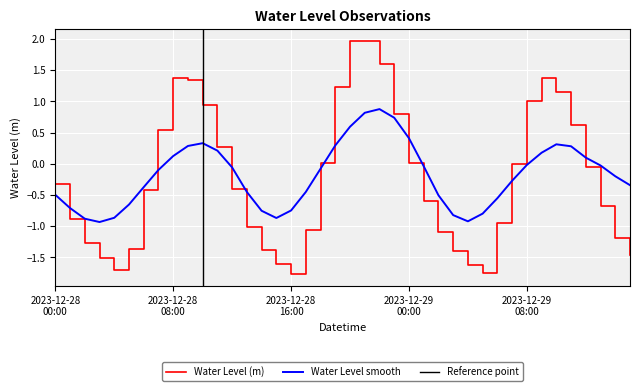

What is the label of the 37th point from the right?

2023-12-28 03:00